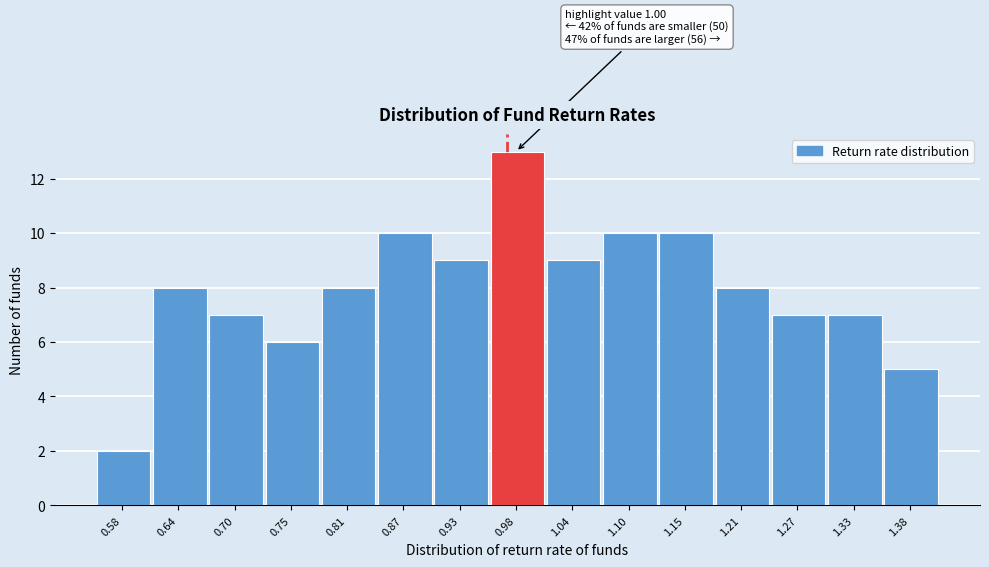

Reading right to left, list all the values displayed in this chart.

1.38=5	1.33=7	1.27=7	1.21=8	1.15=10	1.10=10	1.04=9	0.98=13	0.93=9	0.87=10	0.81=8	0.75=6	0.70=7	0.64=8	0.58=2